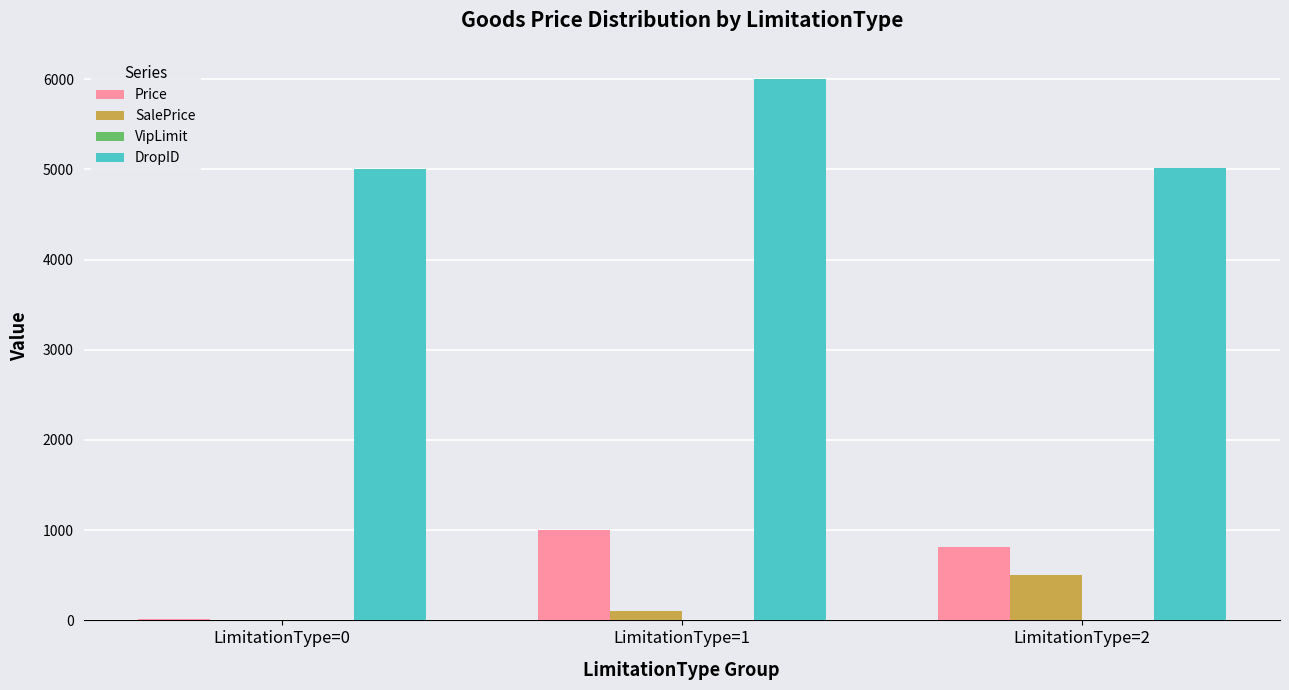

How many categories are shown in the chart?

3